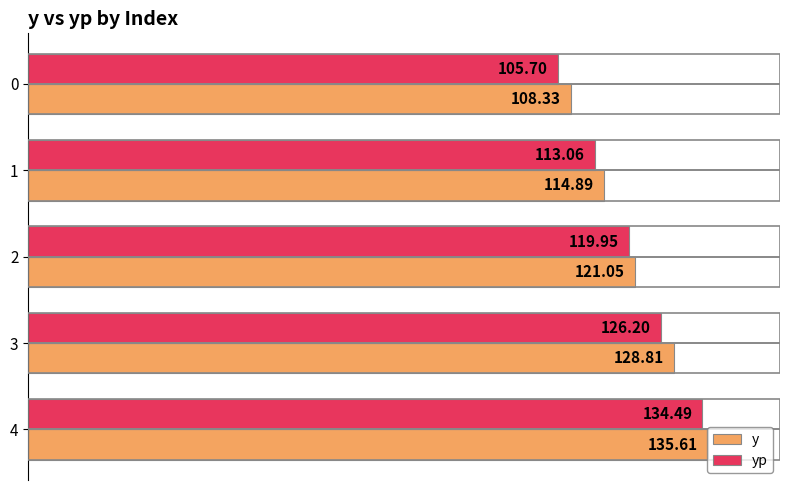

Which series has the largest range (max minus min)?

yp